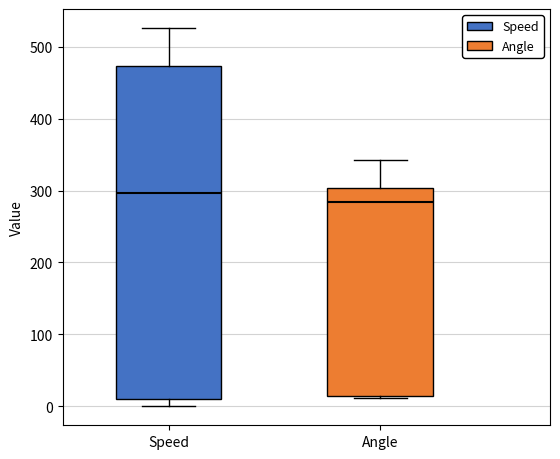

Comparing the boxes themselves (not the whiskers), which one is the tallest?

Speed